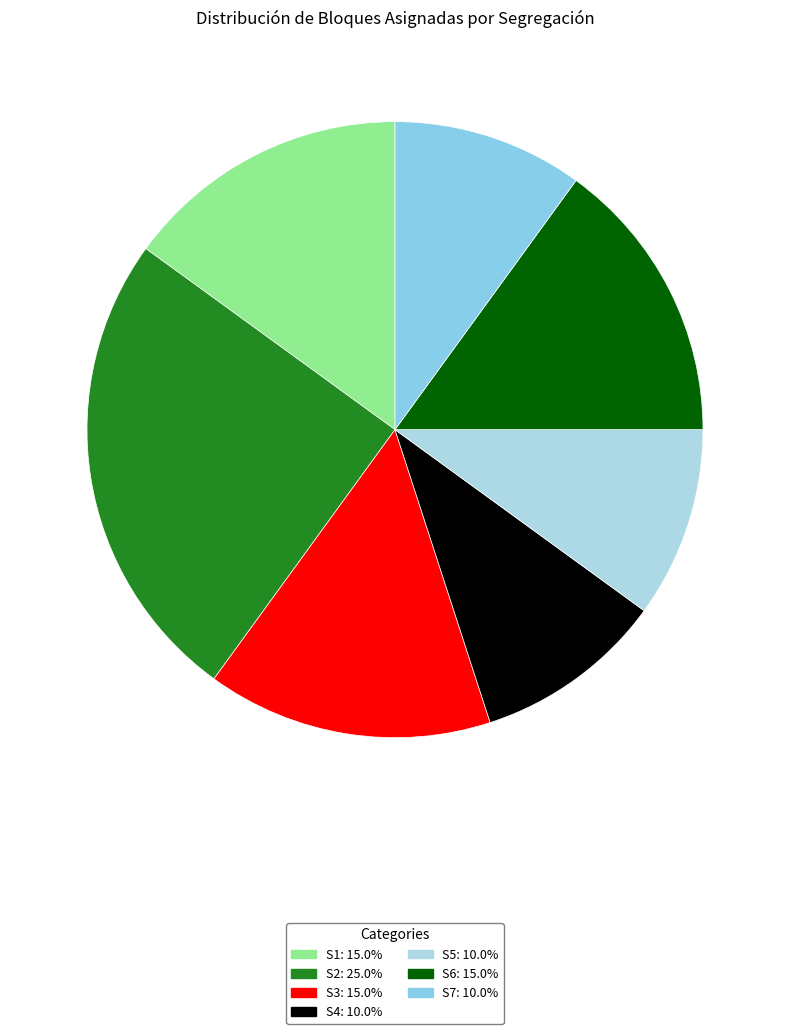

Which slice is the largest?

S2